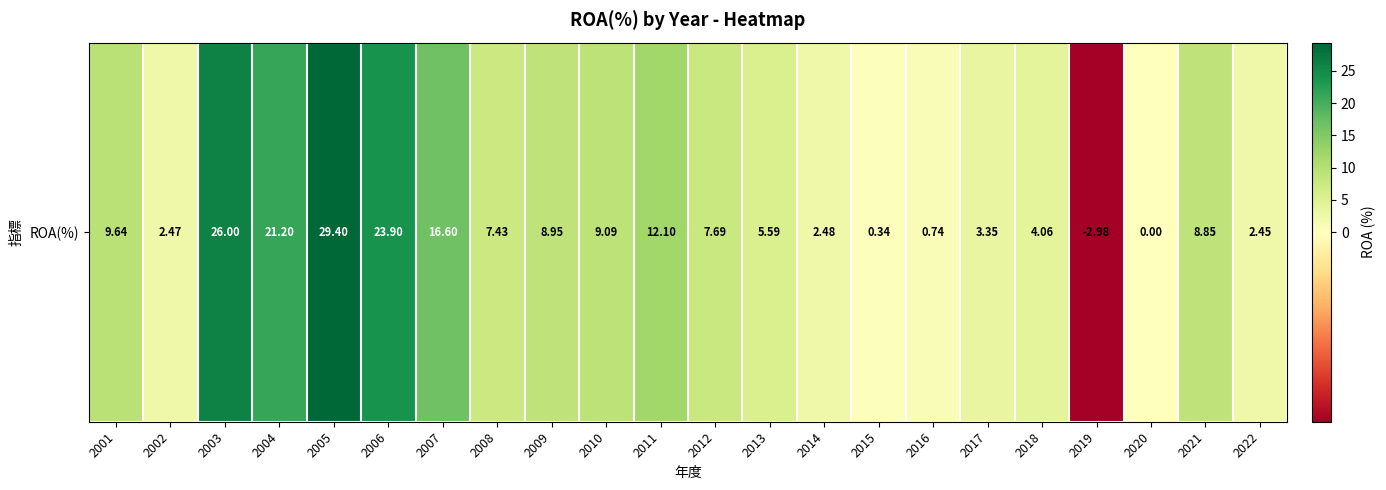

List the labels in order of value, smallest first.

2019, 2020, 2015, 2016, 2022, 2002, 2014, 2017, 2018, 2013, 2008, 2012, 2021, 2009, 2010, 2001, 2011, 2007, 2004, 2006, 2003, 2005